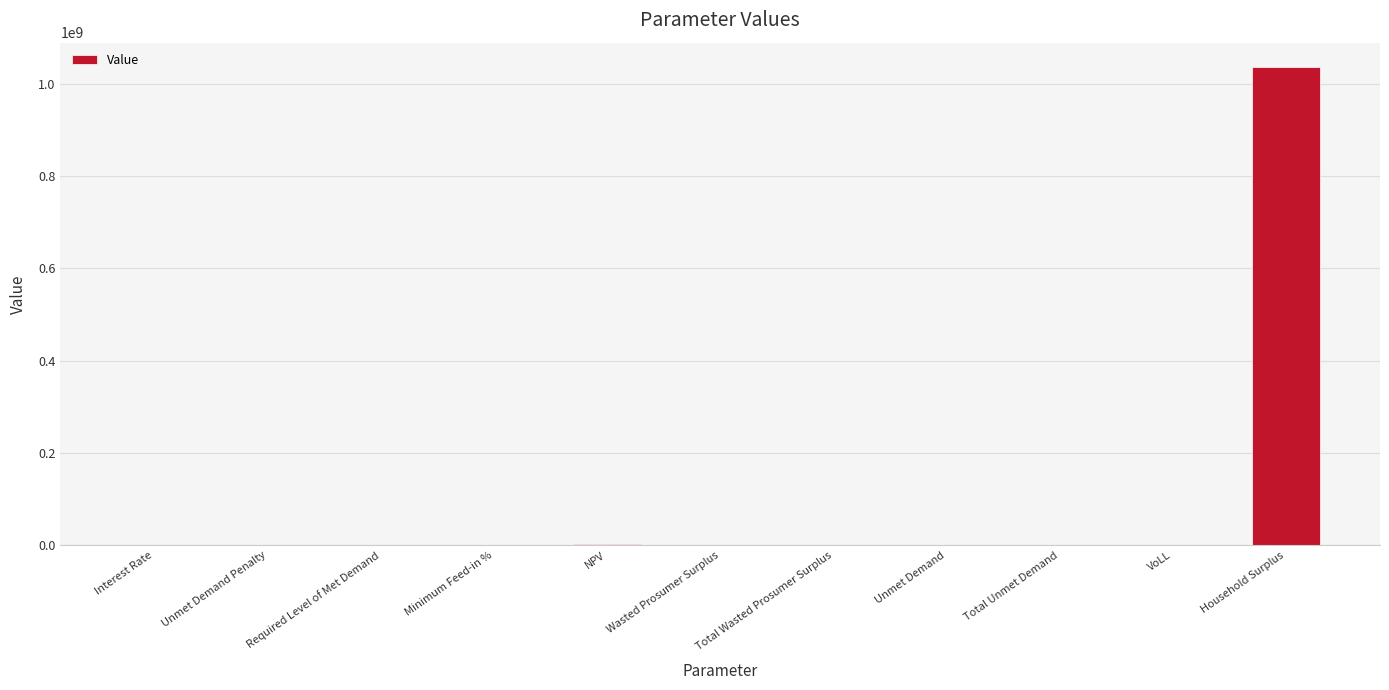

True or false: the data shows 0.1 at Interest Rate.

True